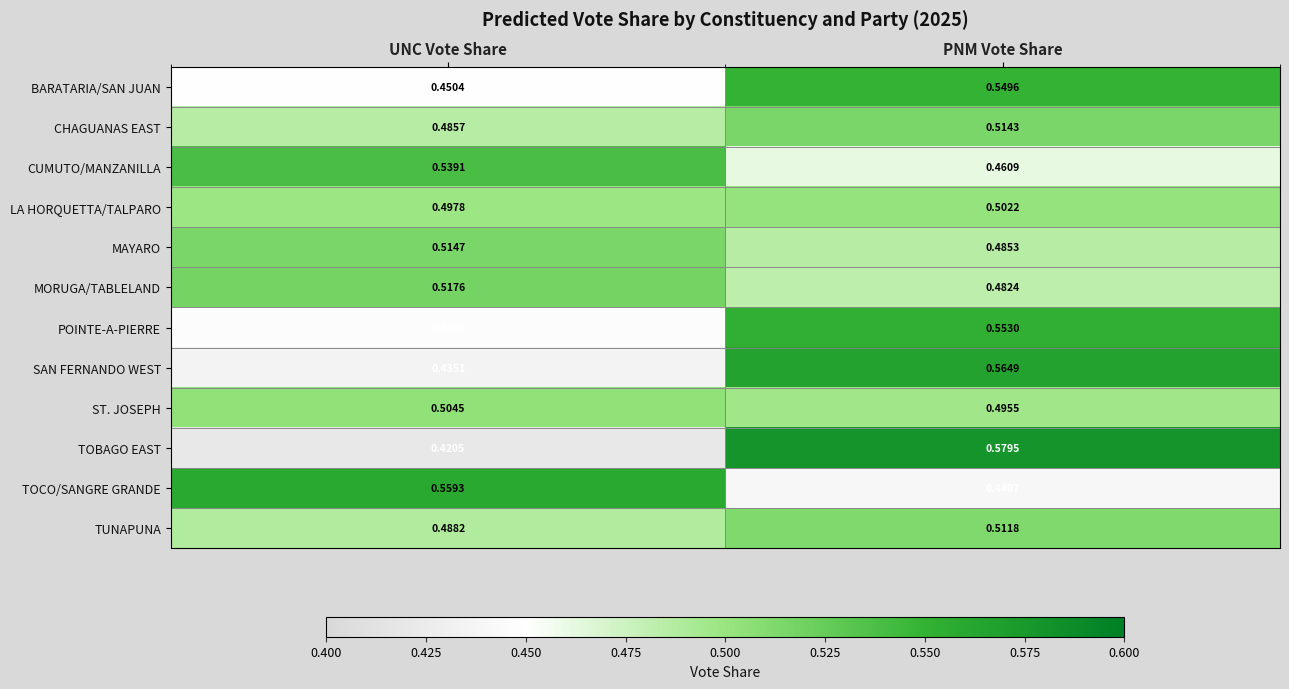

Where is TOCO/SANGRE GRANDE nearest to the value 0?

PNM Vote Share